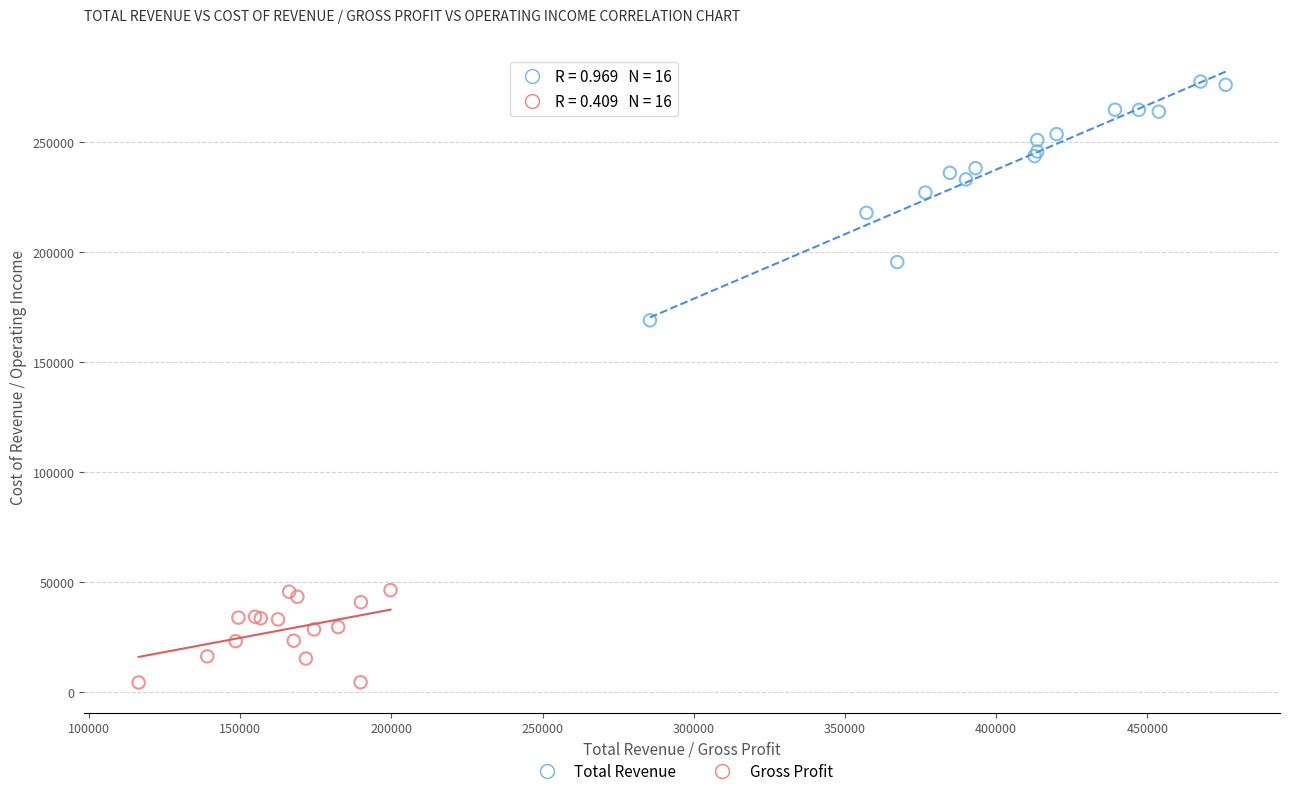

Which series reaches the maximum Y coordinate?

Total Revenue